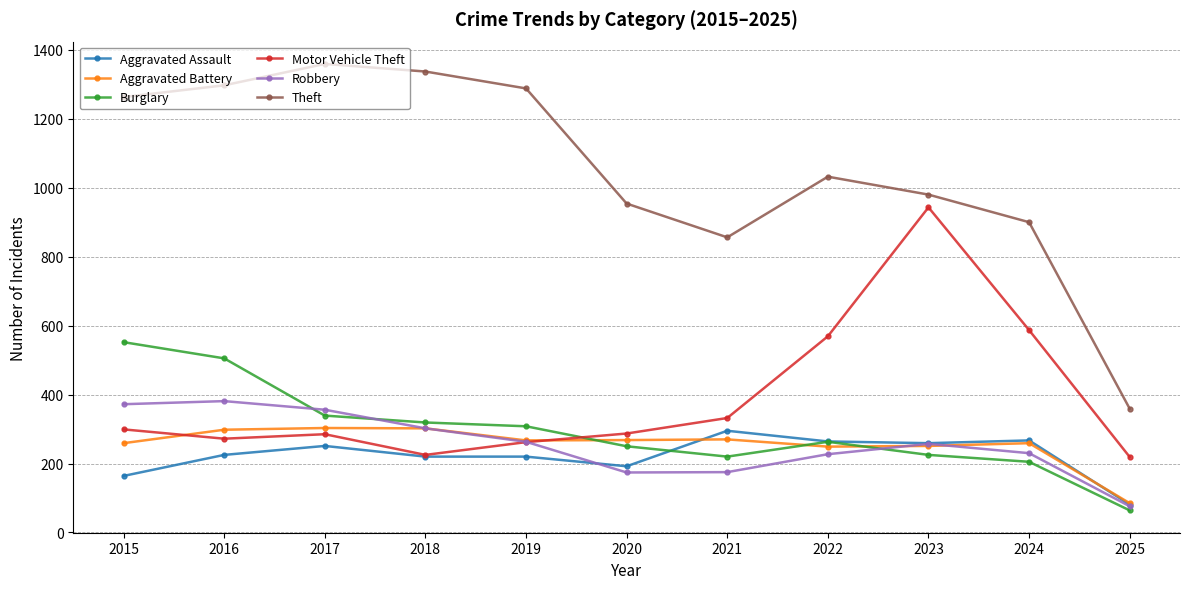

What is the approximate value of Motor Vehicle Theft at 2022?

569